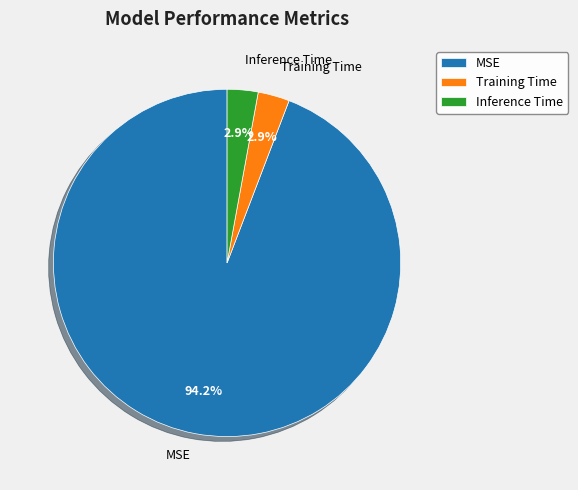

What percentage is the Inference Time slice, to the nearest percent?

3%